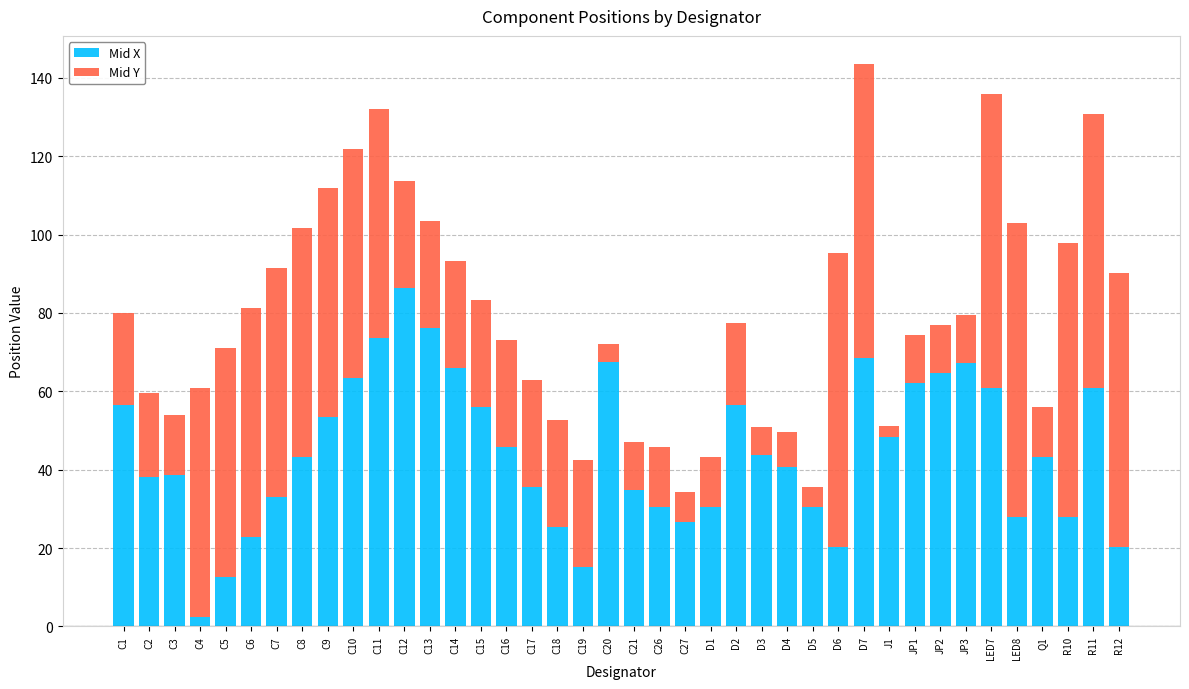

Is it true that Mid X equals 12.7 at C5?

True